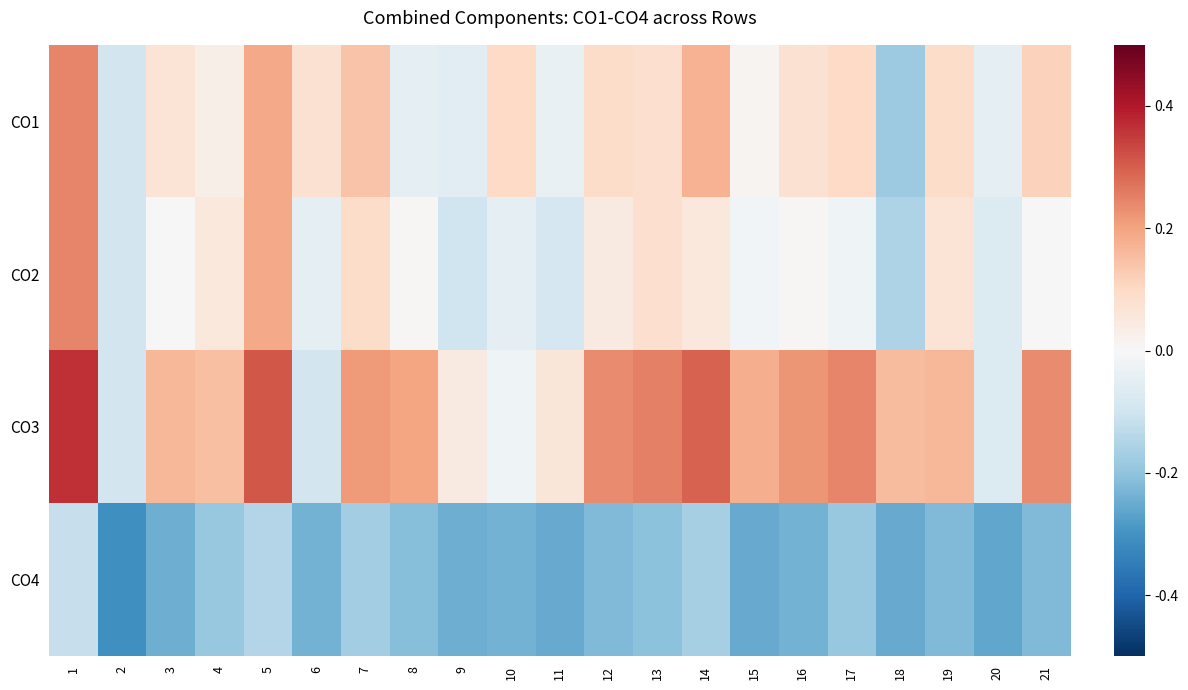

Count the number of data series in this chart.

4